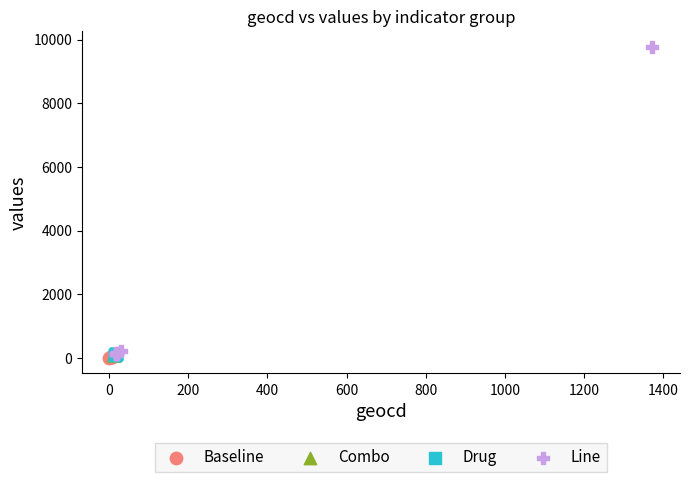

What are all the series names shown in the legend?

Baseline, Combo, Drug, Line